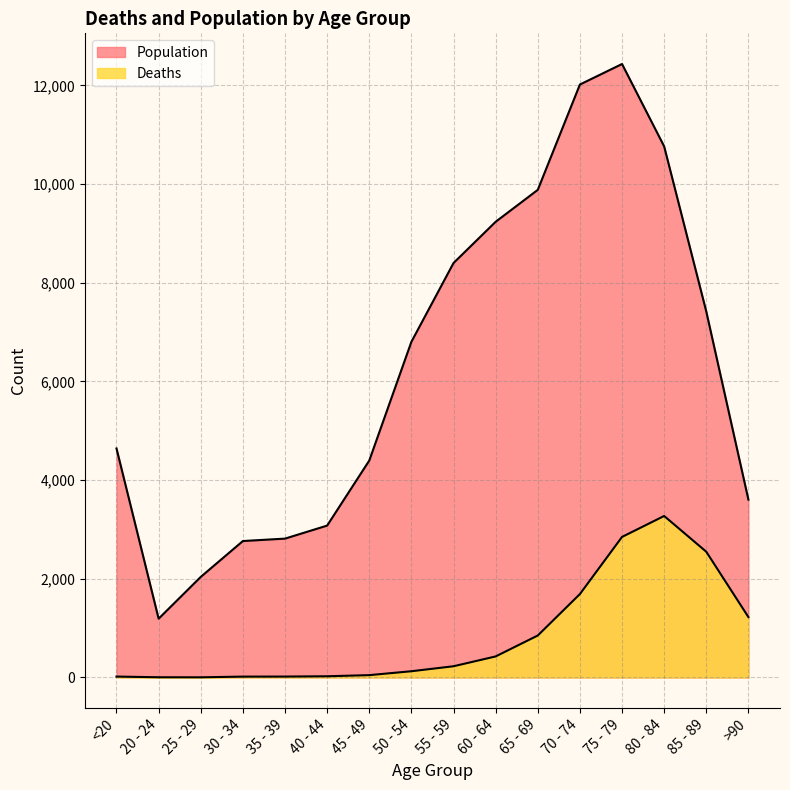

True or false: Deaths has a value of 3273 at 80 - 84.

True